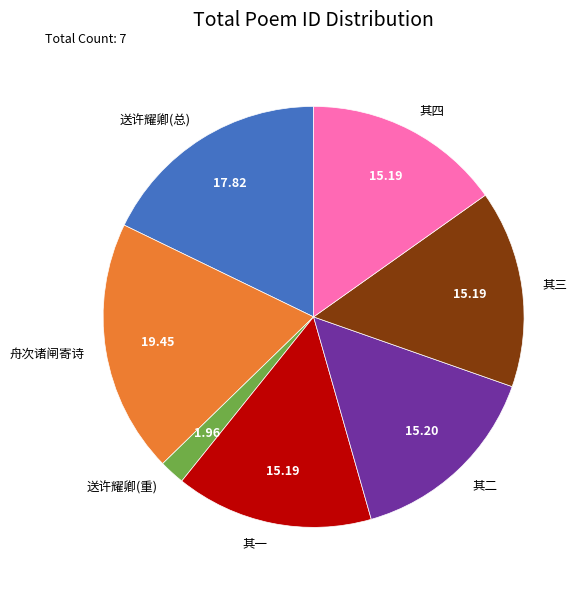

Which category has the biggest portion of the pie?

舟次诸闸寄诗